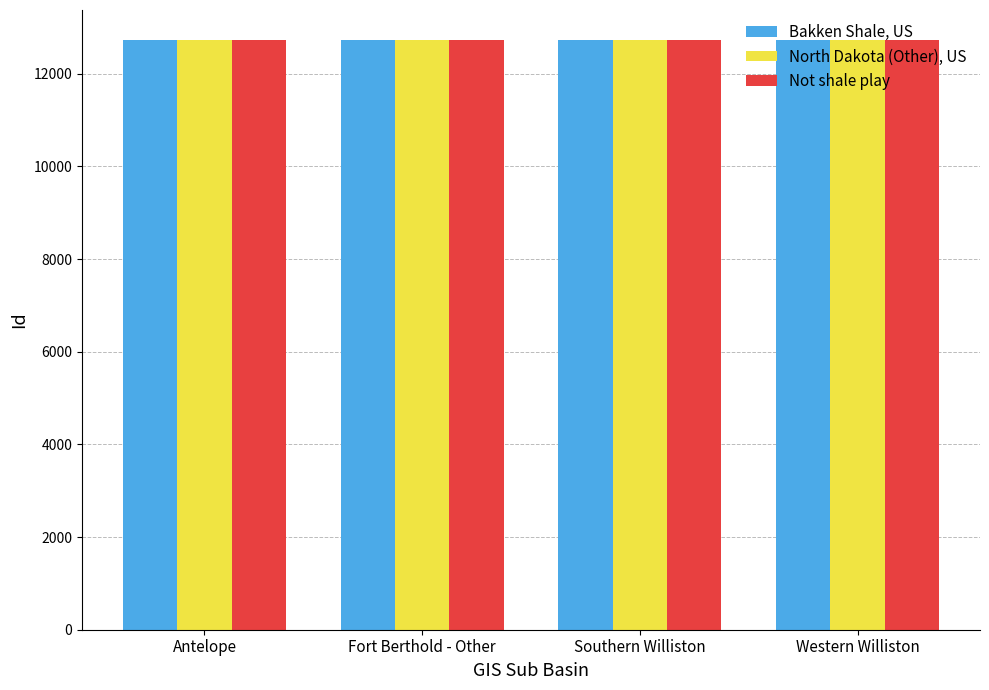

What is the smallest value displayed?

12728